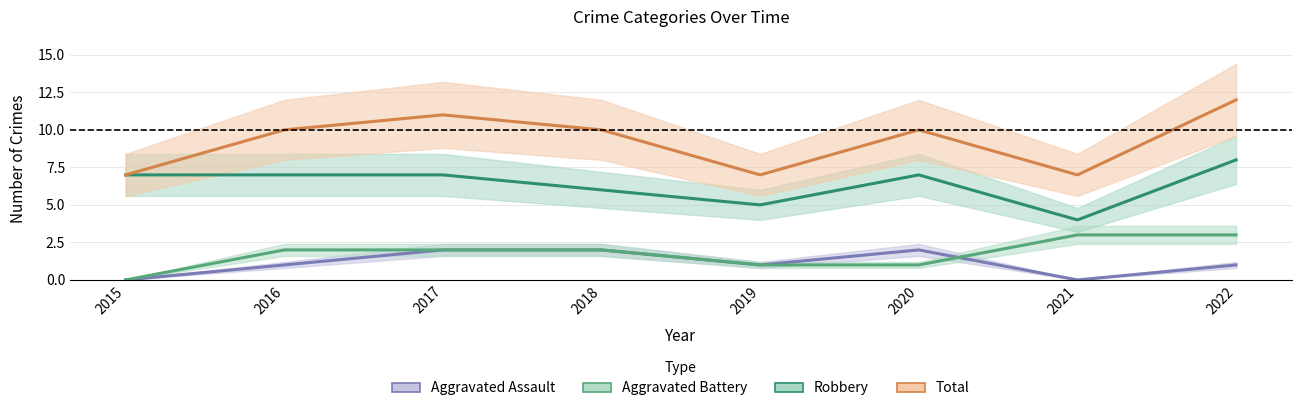

Is it true that Total equals 12 at 2021?

False